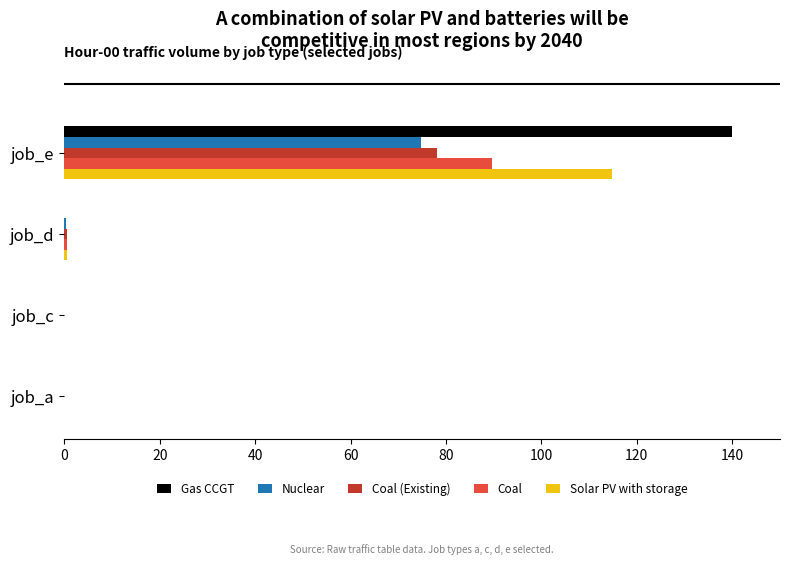

What is the sum of all Nuclear values?

75.2